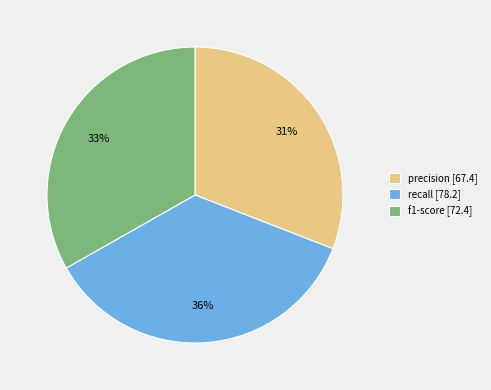

Is the sum of recall [78.2] and precision [67.4] greater than half?

Yes